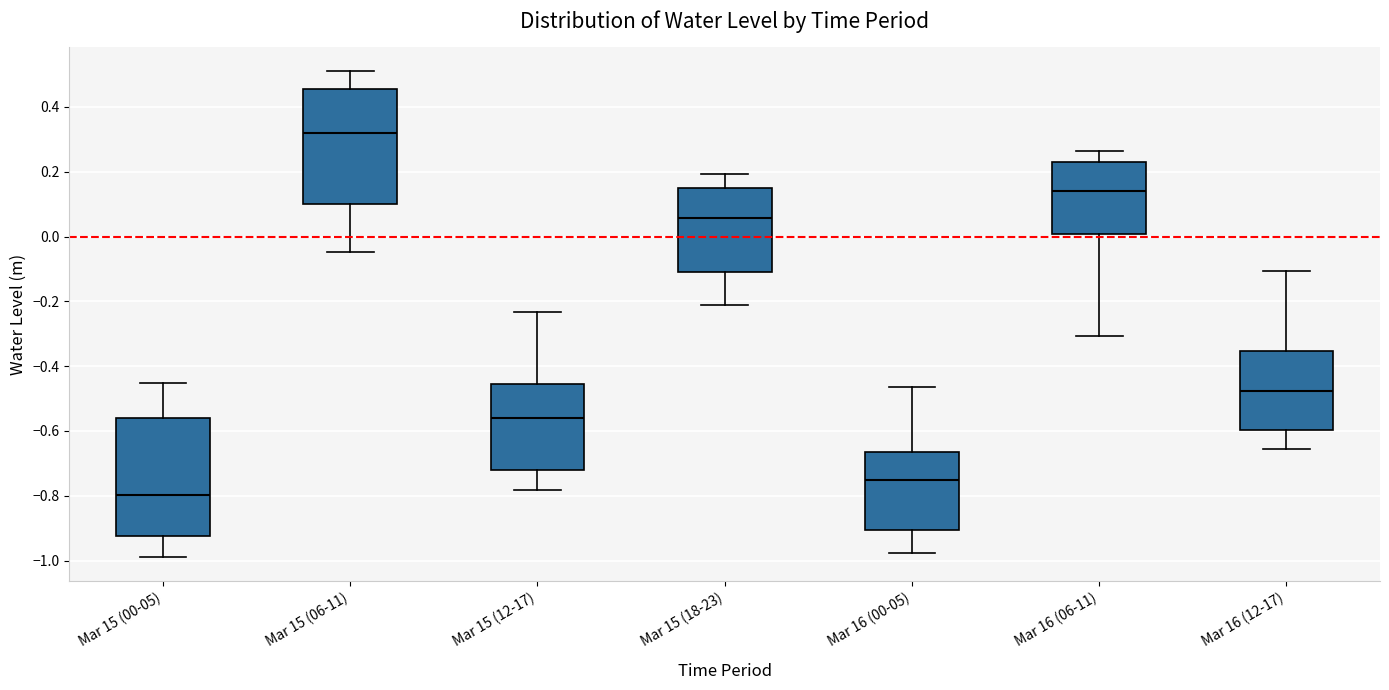

Reading left to right, transcribe this box plot: for each box, give where its median line is, the range the box spans, and where its two whiskers end, as read against the y-axis. The values are not printed on the chart, so give them approximately, as read against the axis.

Mar 15 (00-05): median -0.80, box -0.92 to -0.56, whiskers -0.98 to -0.46
Mar 15 (06-11): median 0.32, box 0.10 to 0.46, whiskers -0.04 to 0.50
Mar 15 (12-17): median -0.56, box -0.72 to -0.46, whiskers -0.78 to -0.24
Mar 15 (18-23): median 0.06, box -0.10 to 0.14, whiskers -0.22 to 0.20
Mar 16 (00-05): median -0.76, box -0.90 to -0.66, whiskers -0.98 to -0.46
Mar 16 (06-11): median 0.14, box 0.00 to 0.22, whiskers -0.30 to 0.26
Mar 16 (12-17): median -0.48, box -0.60 to -0.36, whiskers -0.66 to -0.10